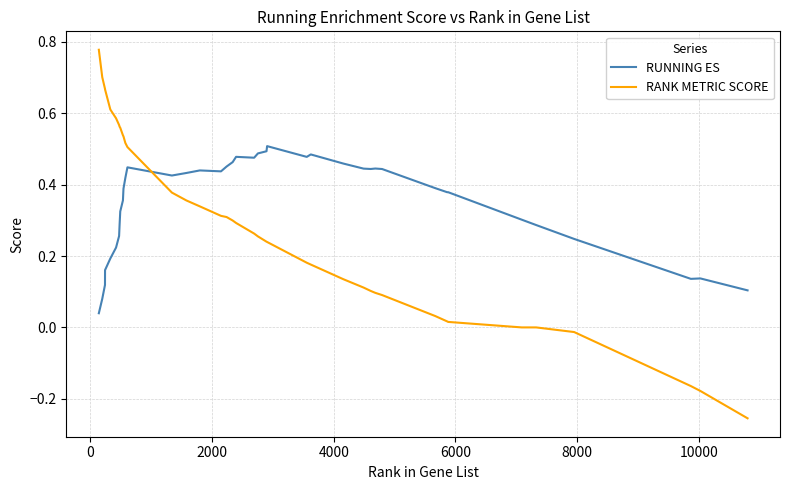

How many lines are shown in the chart?

2